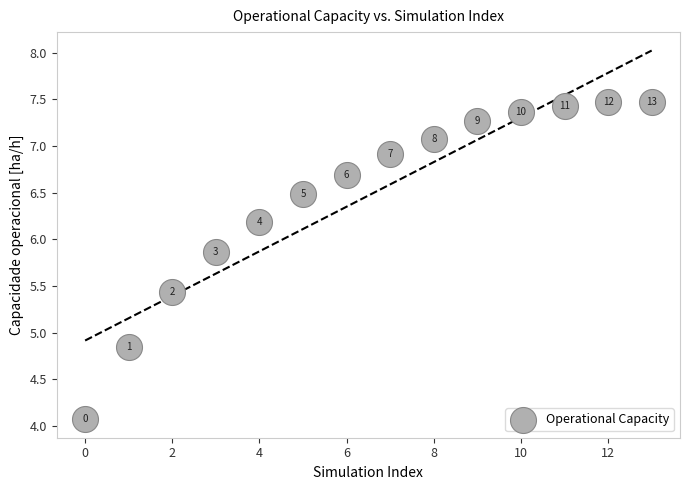

What is the range of Y values (max minus min)?

3.4